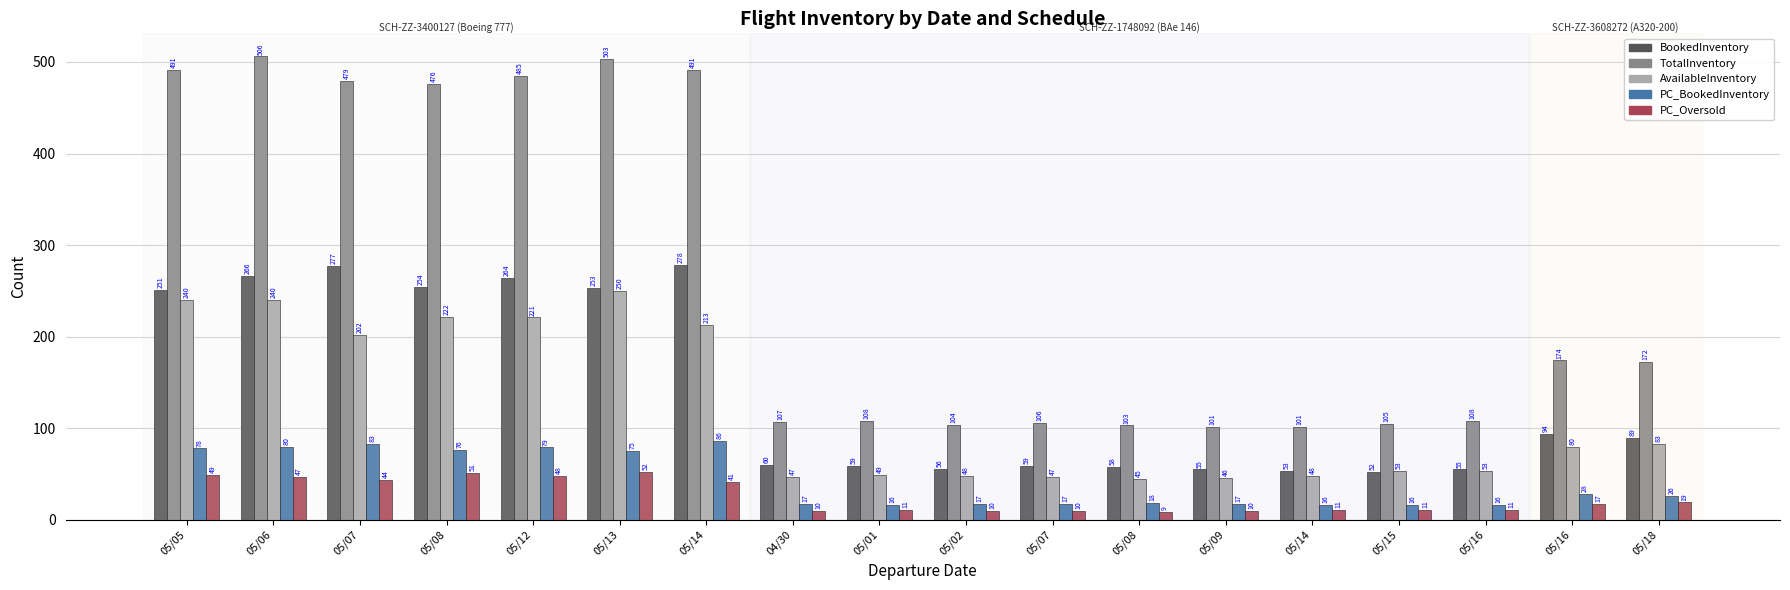

What are all the series names shown in the legend?

BookedInventory, TotalInventory, AvailableInventory, PC_BookedInventory, PC_Oversold